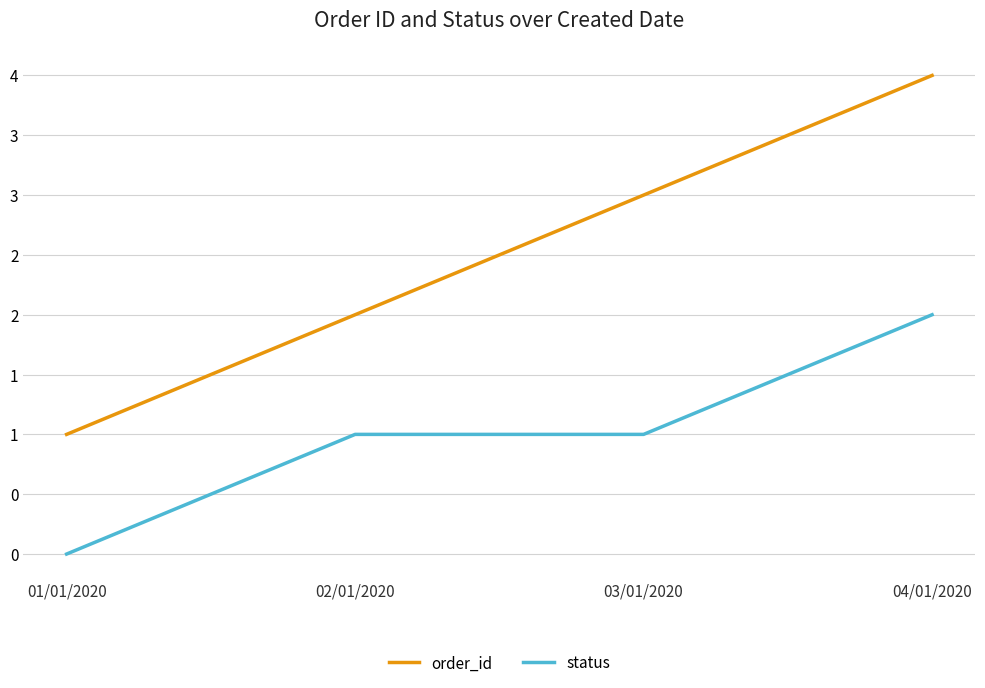

What are all the series names shown in the legend?

order_id, status